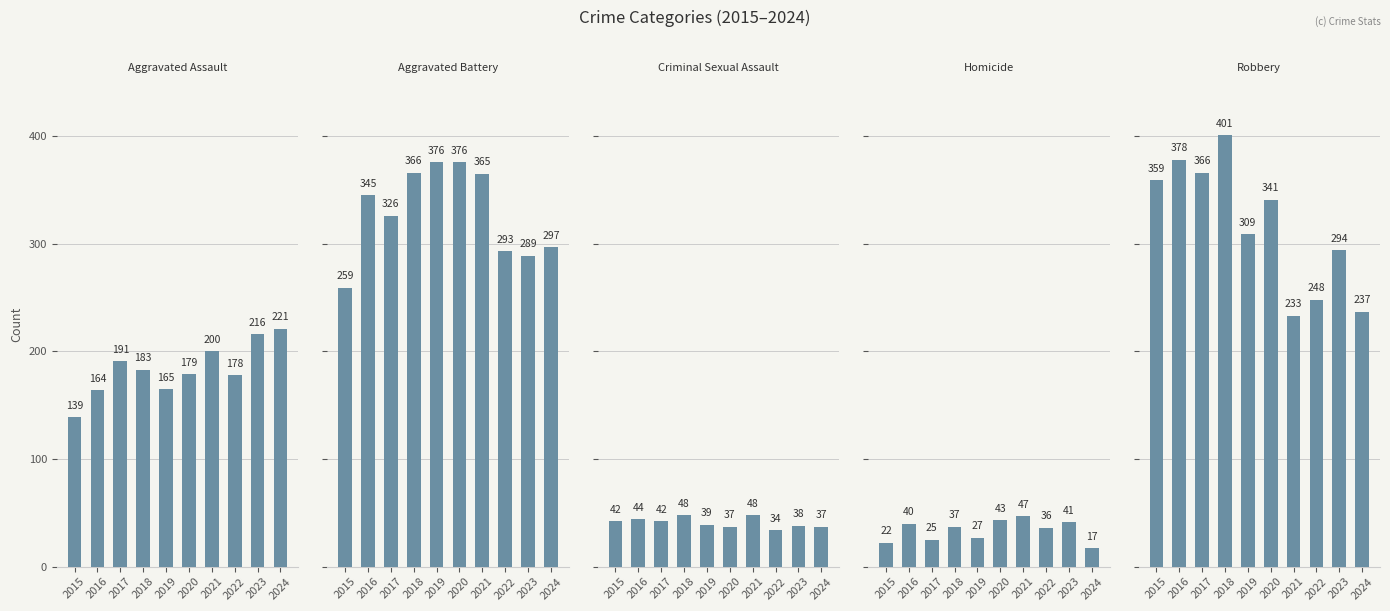

What is the value of the Homicide bar at the 7th from the left?

47